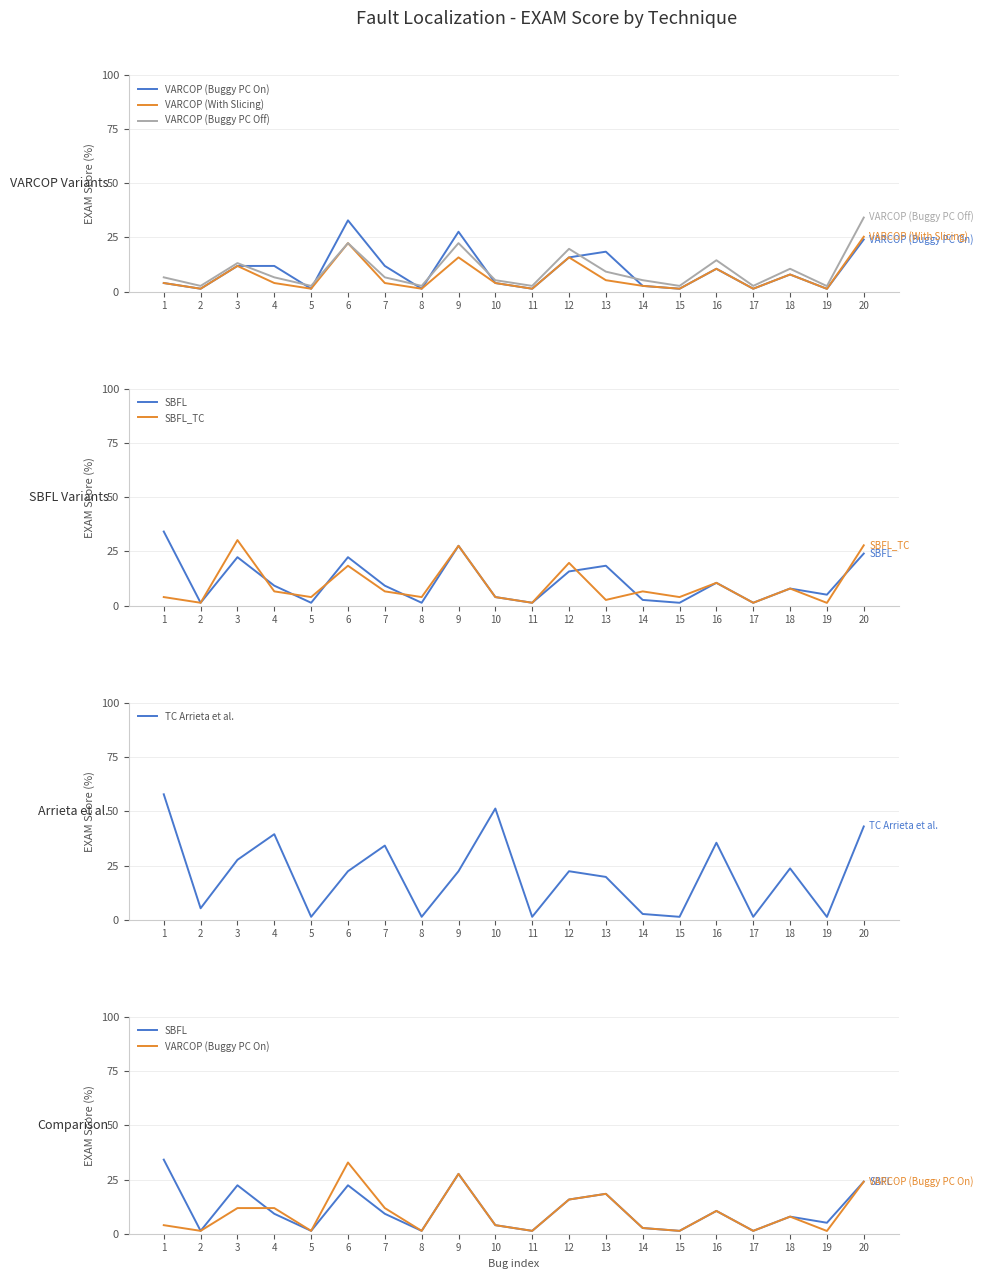

Reading right to left, transcribe all the data shown in this chart.

VARCOP (Buggy PC On): 20=24.1	19=1.3	18=7.9	17=1.3	16=10.5	15=1.3	14=2.6	13=18.4	12=15.8	11=1.3	10=4.0	9=27.6	8=1.3	7=11.8	6=32.9	5=1.3	4=11.8	3=11.8	2=1.3	1=4.0
VARCOP (With Slicing): 20=25.3	19=1.3	18=7.9	17=1.3	16=10.5	15=1.3	14=2.6	13=5.3	12=15.8	11=1.3	10=4.0	9=15.8	8=1.3	7=4.0	6=22.4	5=1.3	4=4.0	3=11.8	2=1.3	1=4.0
VARCOP (Buggy PC Off): 20=34.2	19=2.5	18=10.5	17=2.6	16=14.5	15=2.6	14=5.3	13=9.2	12=19.7	11=2.6	10=5.3	9=22.4	8=2.6	7=6.6	6=22.4	5=2.6	4=6.6	3=13.2	2=2.6	1=6.6
SBFL: 20=24.1	19=5.1	18=7.9	17=1.3	16=10.5	15=1.3	14=2.6	13=18.4	12=15.8	11=1.3	10=4.0	9=27.6	8=1.3	7=9.2	6=22.4	5=1.3	4=9.2	3=22.4	2=1.3	1=34.2
SBFL_TC: 20=27.9	19=1.3	18=7.9	17=1.3	16=10.5	15=4.0	14=6.6	13=2.6	12=19.7	11=1.3	10=4.0	9=27.6	8=4.0	7=6.6	6=18.4	5=4.0	4=6.6	3=30.3	2=1.3	1=4.0
TC Arrieta et al.: 20=43.0	19=1.3	18=23.7	17=1.3	16=35.5	15=1.3	14=2.6	13=19.7	12=22.4	11=1.3	10=51.3	9=22.4	8=1.3	7=34.2	6=22.4	5=1.3	4=39.5	3=27.6	2=5.3	1=57.9